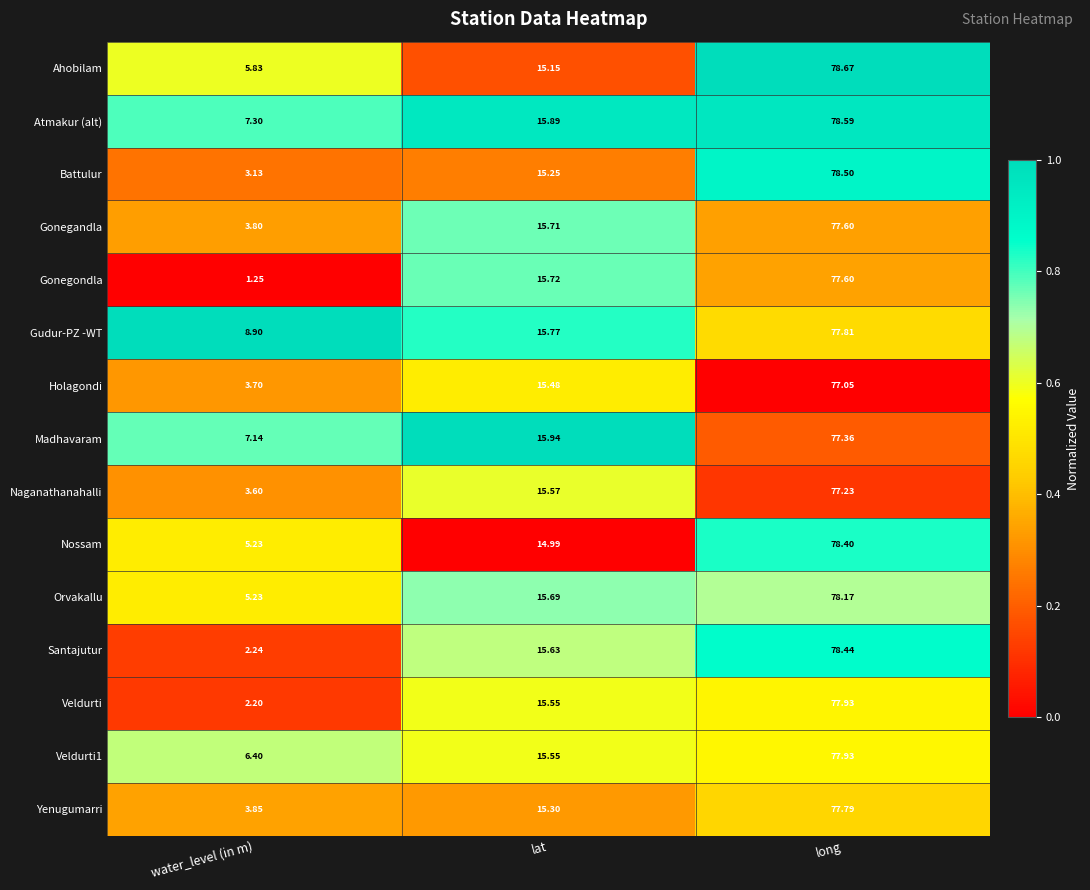

Which series has the largest total across all categories?

Gudur-PZ -WT